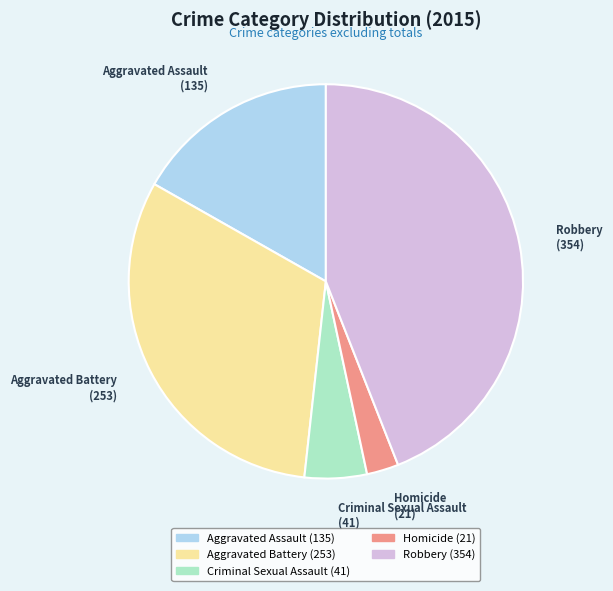

Which has a higher value, Criminal Sexual Assault or Aggravated Assault?

Aggravated Assault